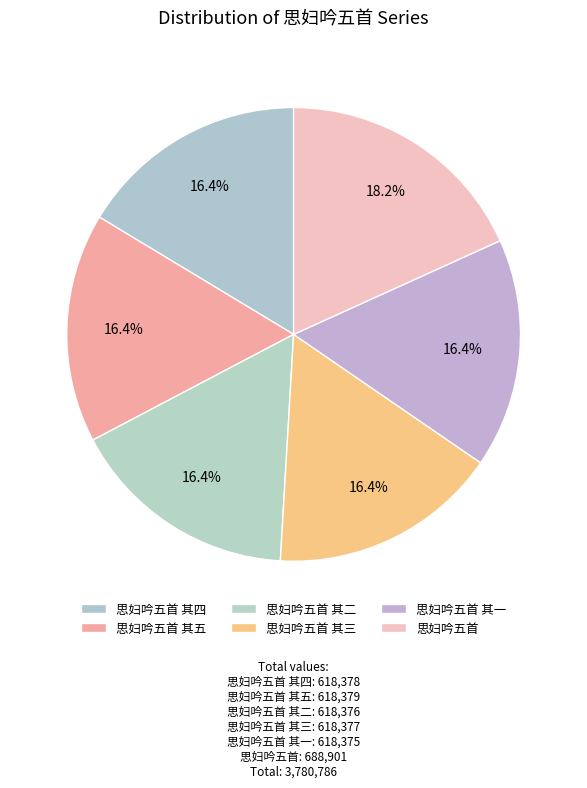

To the nearest percent, what is the combined percentage of 思妇吟五首 其二 and 思妇吟五首 其五?

33%